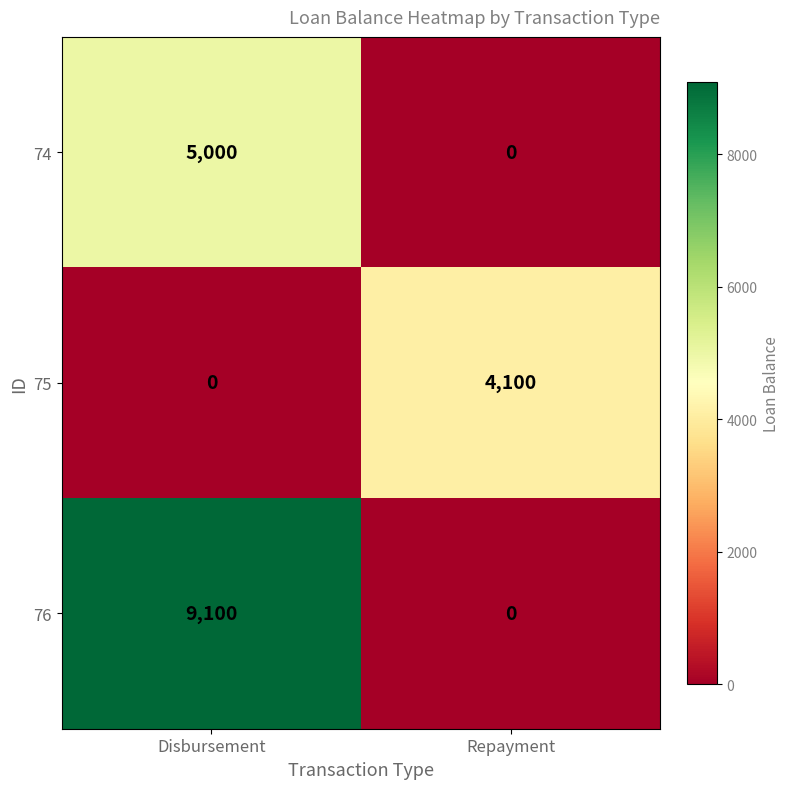

Which series has the largest range (max minus min)?

76